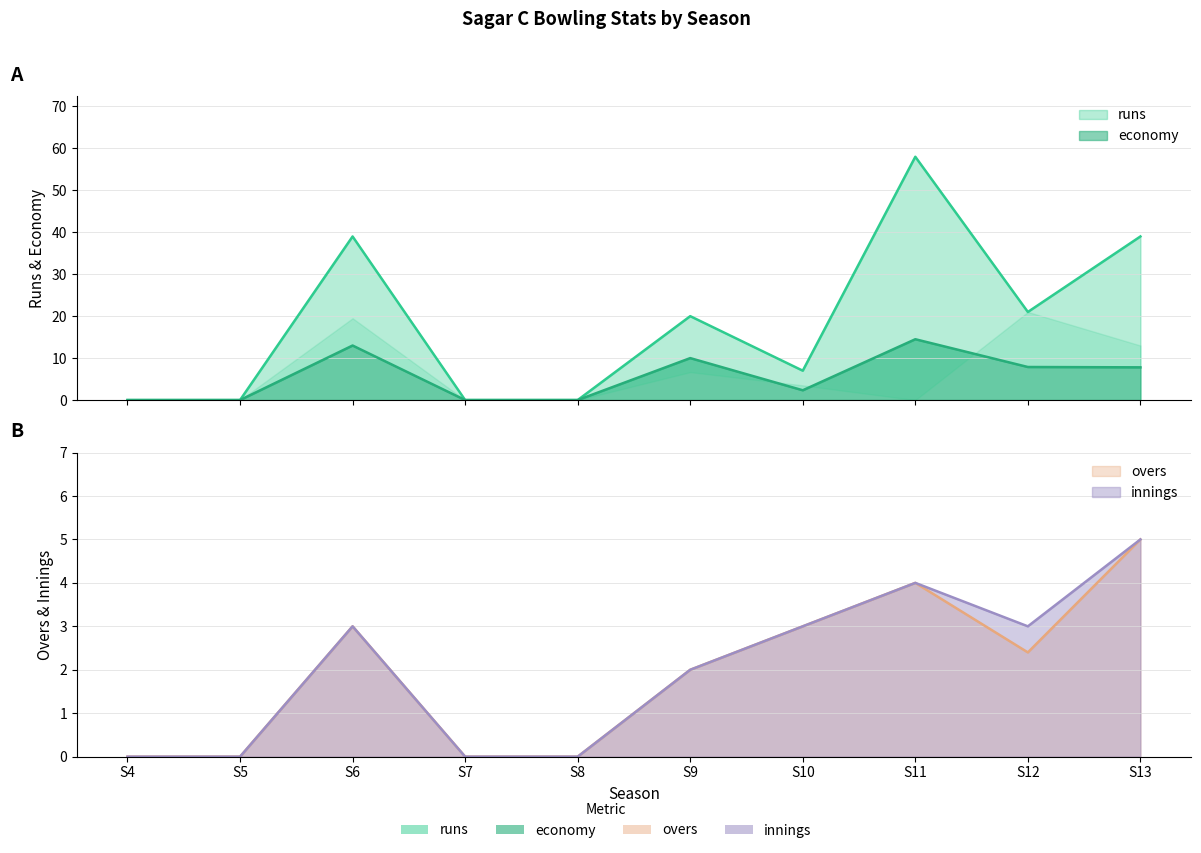

What is the value of the runs point at the 10th from the left?

39.0